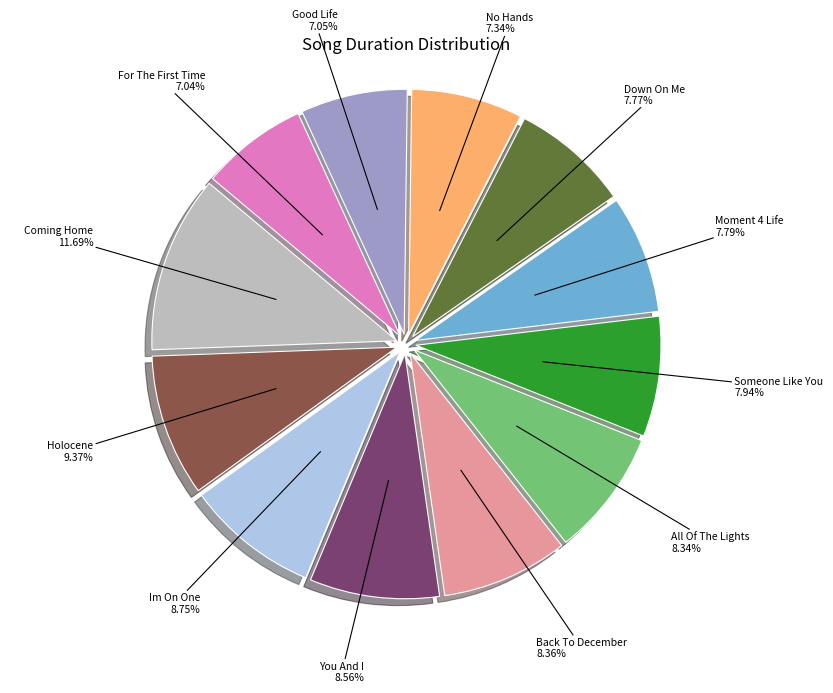

Is there any slice that represents more than half of the pie?

No